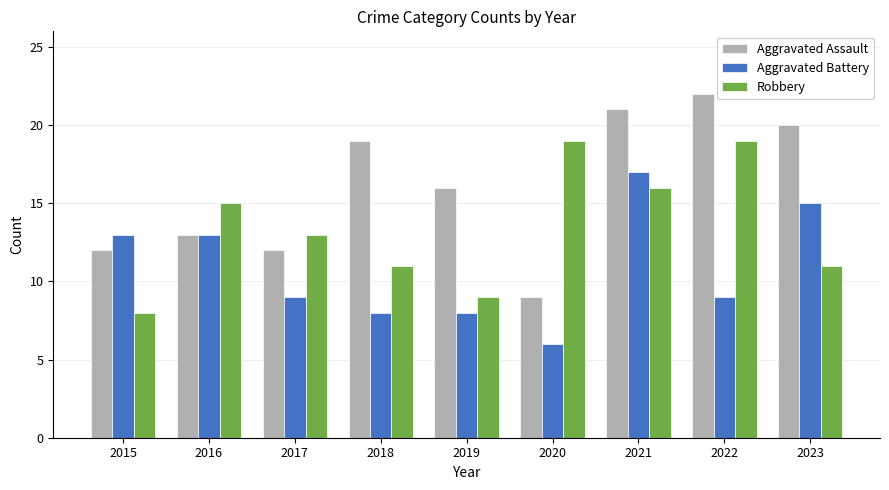

Rank the series by their maximum value, from lowest to highest.

Aggravated Battery, Robbery, Aggravated Assault